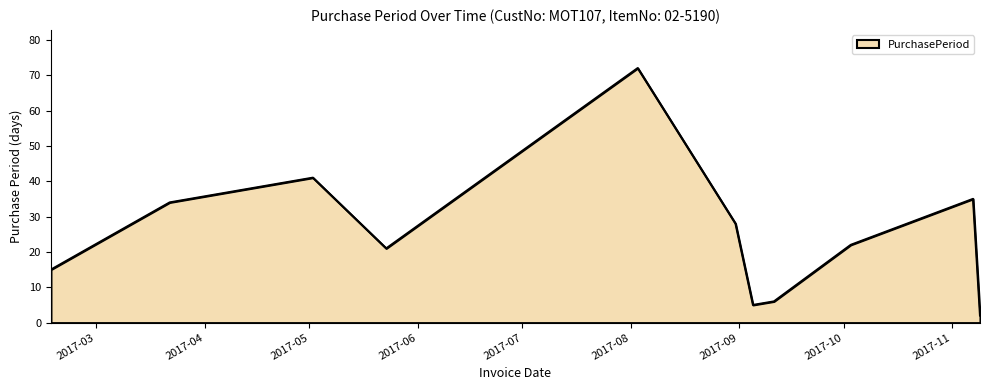

What is the maximum value shown in the chart?

72